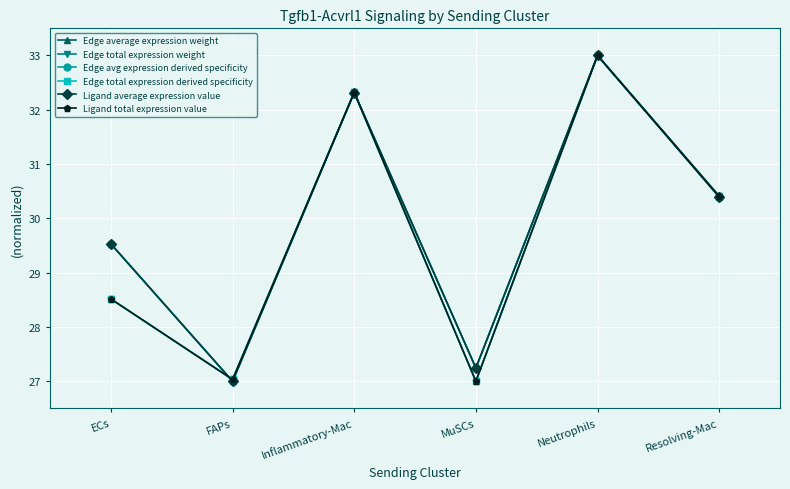

Does the chart have visible grid lines?

Yes